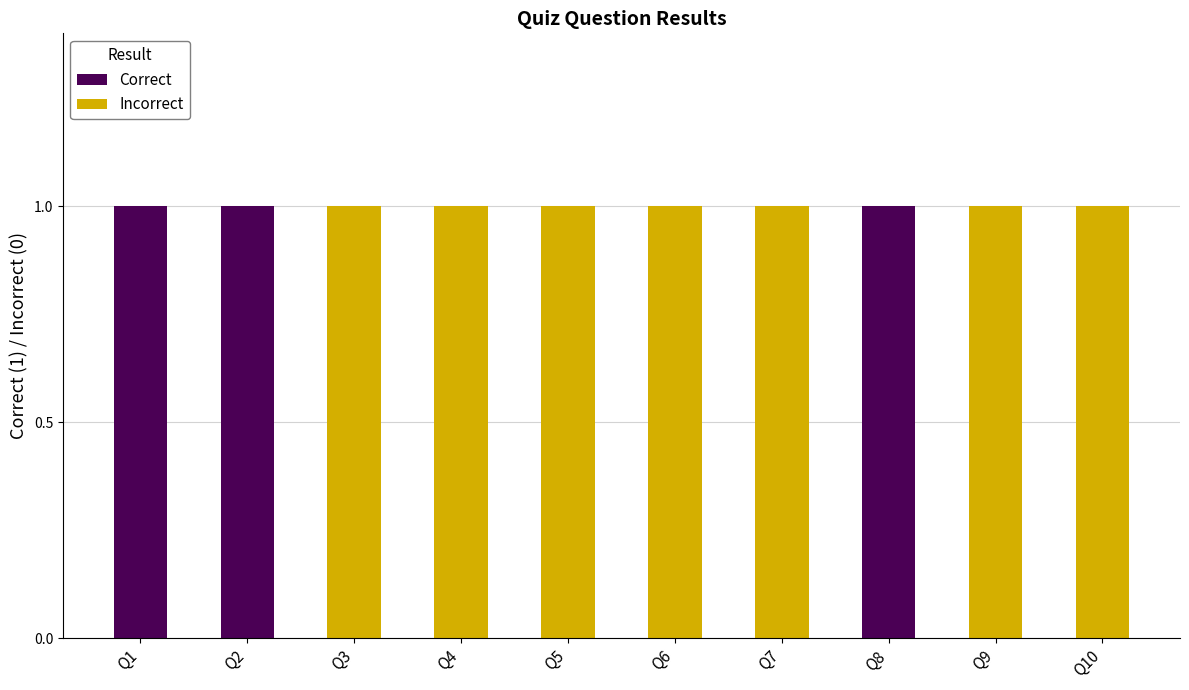

Reading right to left, what are the values for Correct?

Q10=0	Q9=0	Q8=1	Q7=0	Q6=0	Q5=0	Q4=0	Q3=0	Q2=1	Q1=1